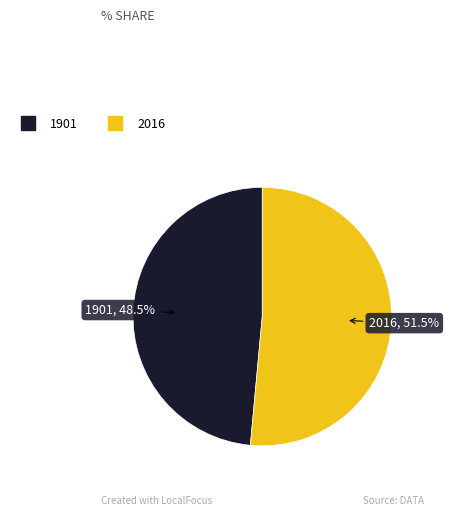

What is the majority slice?

2016